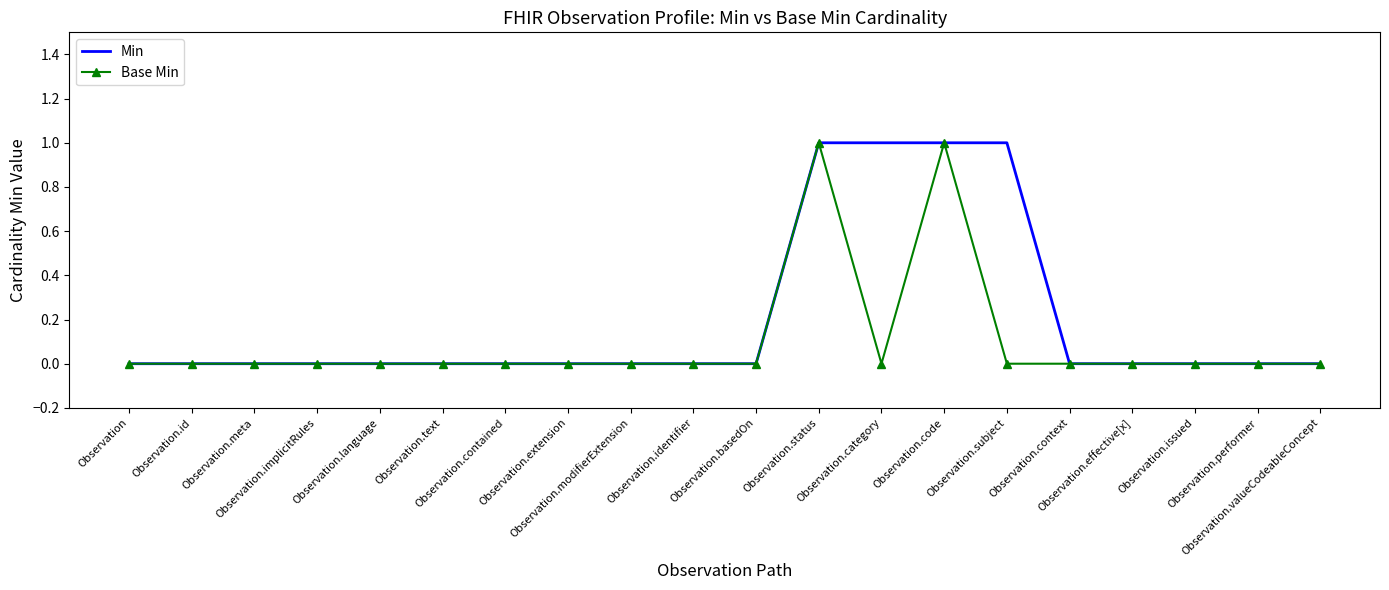

Which series has the largest total across all categories?

Min